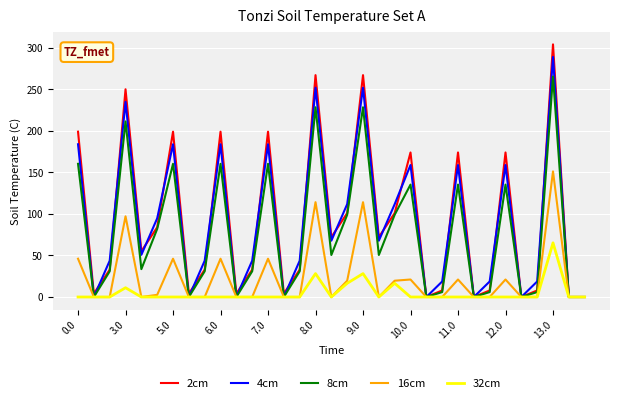

What is the maximum value for 32cm?

65.1